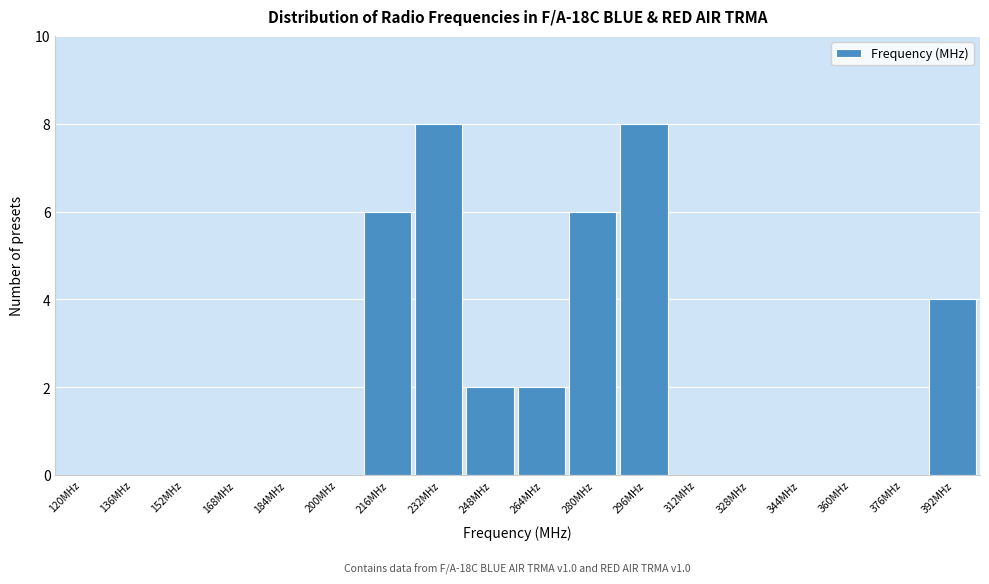

Reading left to right, transcribe all the data shown in this chart.

120MHz=0	136MHz=0	152MHz=0	168MHz=0	184MHz=0	200MHz=0	216MHz=6	232MHz=8	248MHz=2	264MHz=2	280MHz=6	296MHz=8	312MHz=0	328MHz=0	344MHz=0	360MHz=0	376MHz=0	392MHz=4